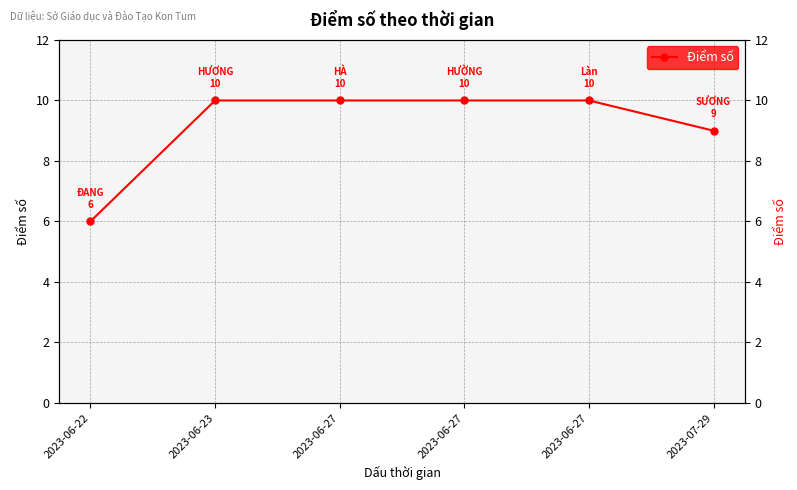

What is the greatest value displayed?

10